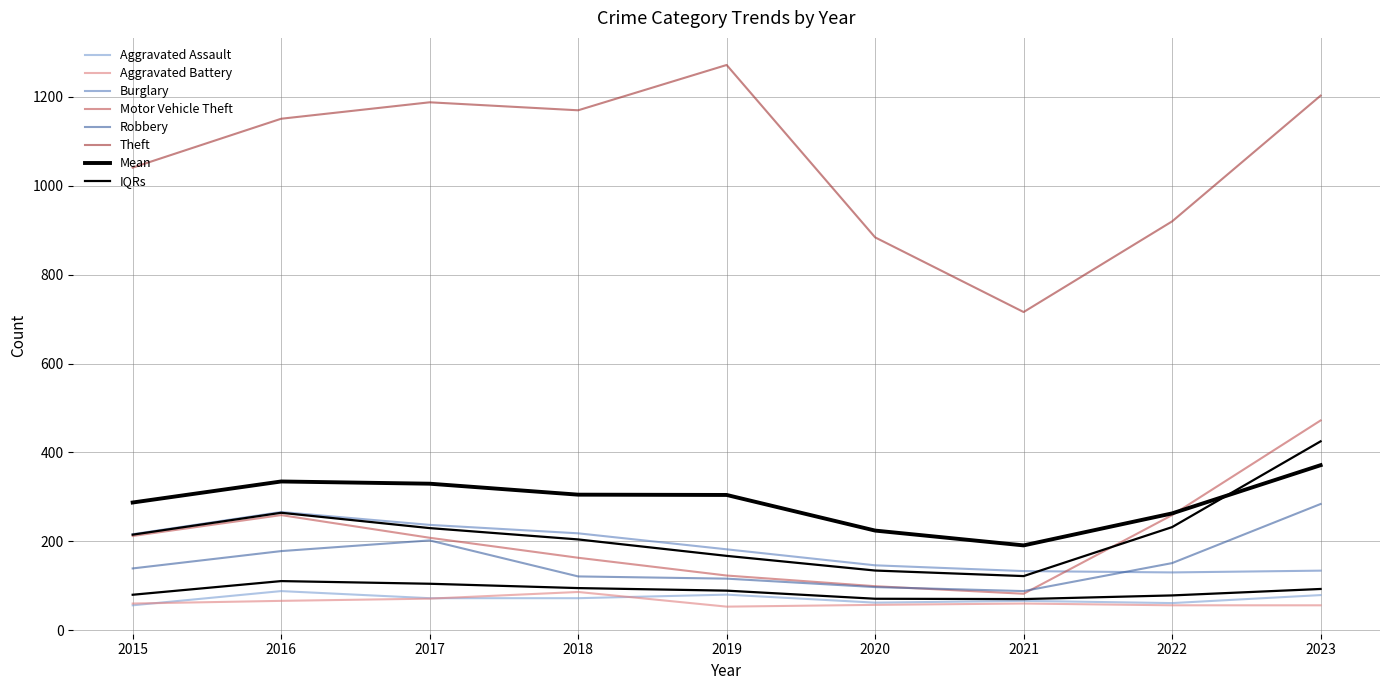

True or false: Burglary and Theft intersect in this chart.

False